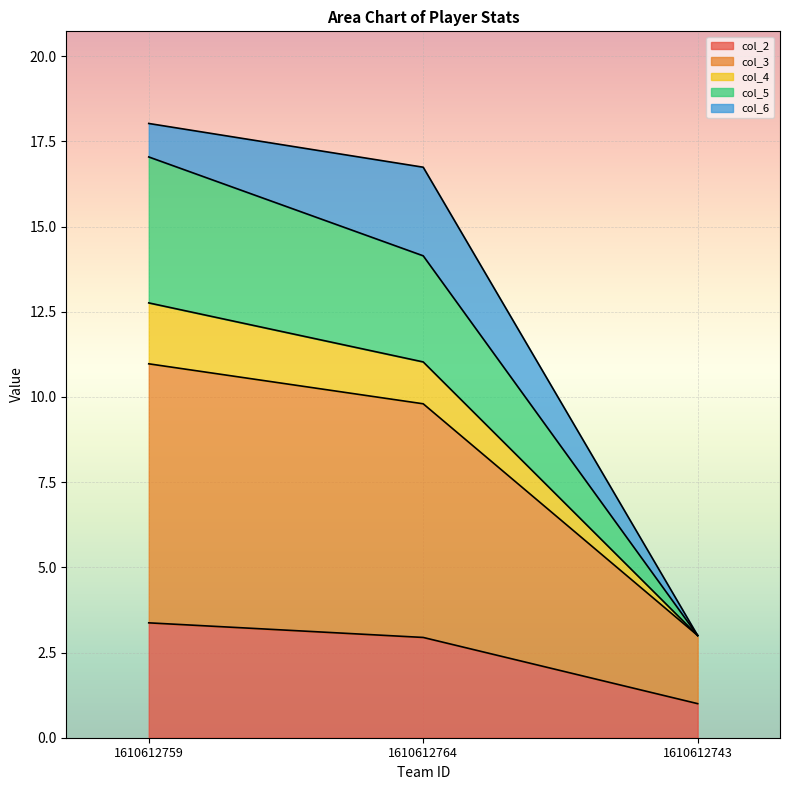

True or false: col_4 has a value of 6.3 at 1610612764.

False